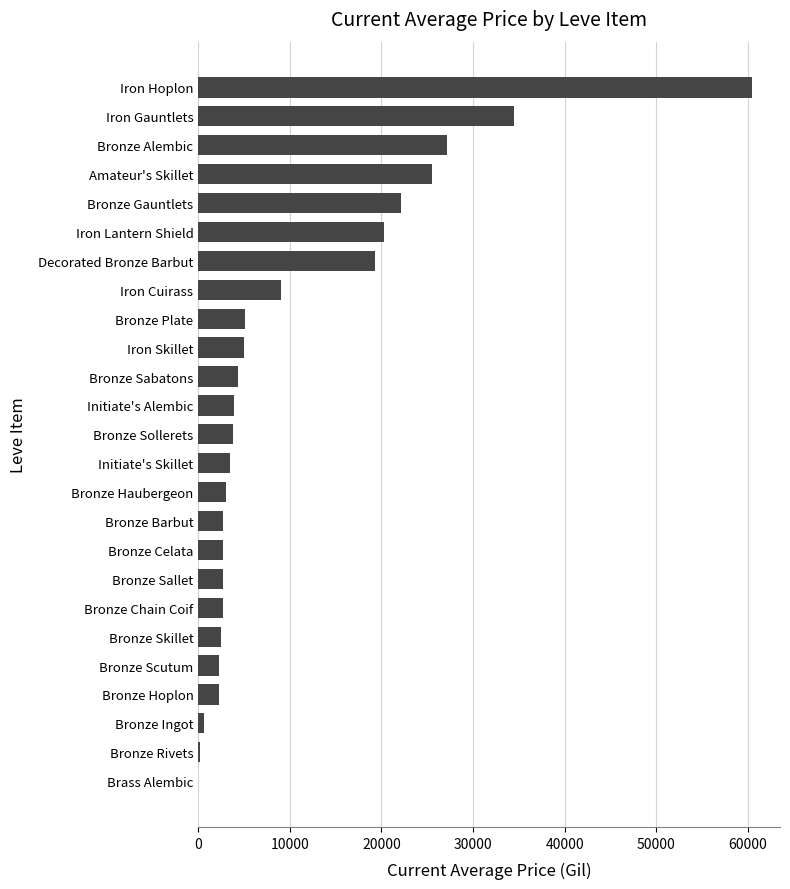

Where is the data nearest to the value 30251?

Bronze Alembic